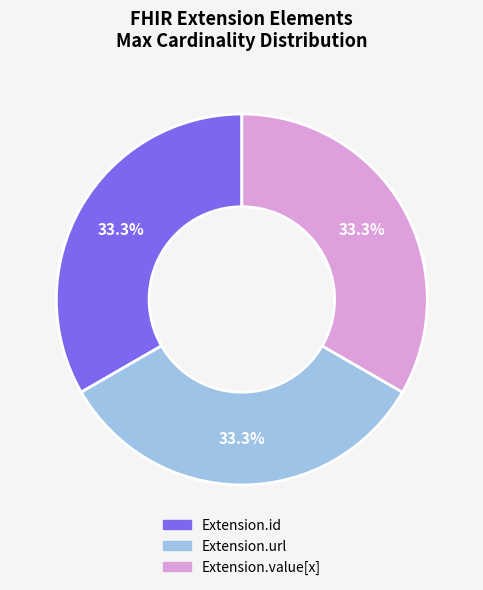

Is there a majority slice in this chart?

No